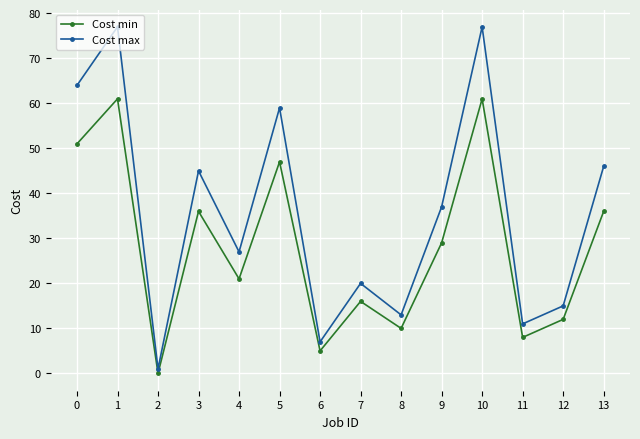

Does the chart display data point markers on the line(s)?

Yes